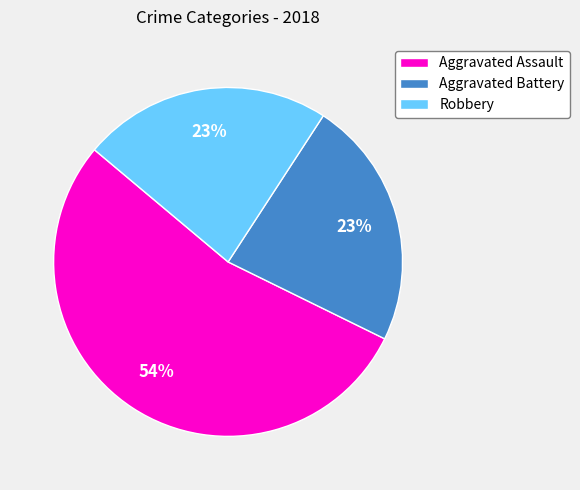

Which category has the biggest portion of the pie?

Aggravated Assault